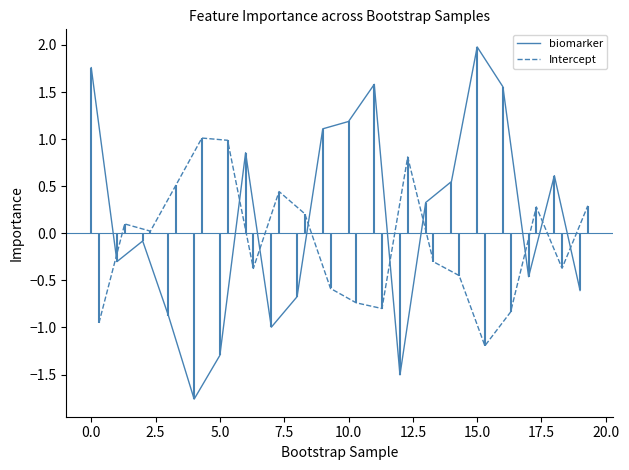

What is the minimum value for Intercept?

-1.2